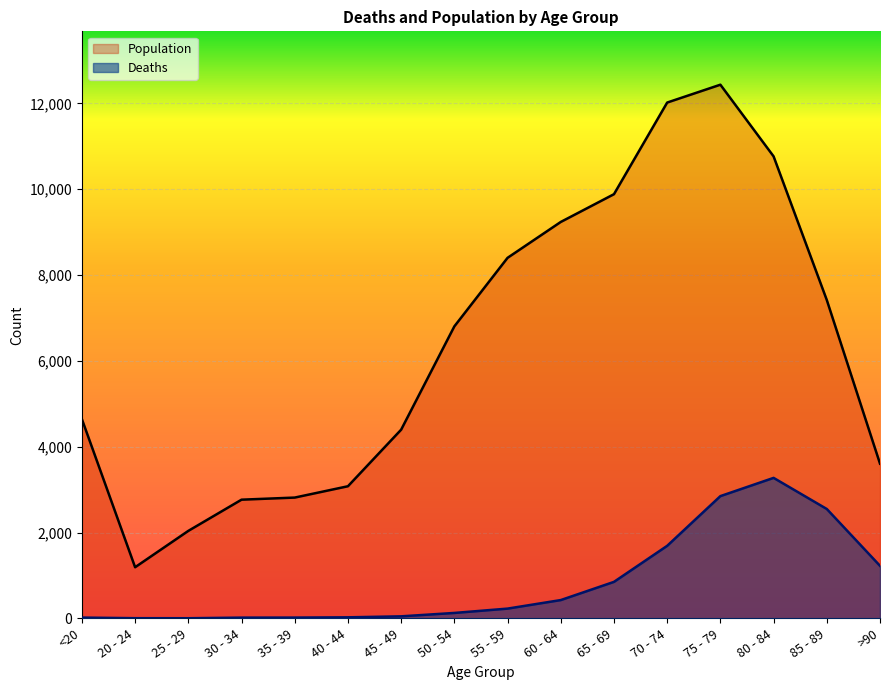

At how many categories does at least one series exceed 7583?

6